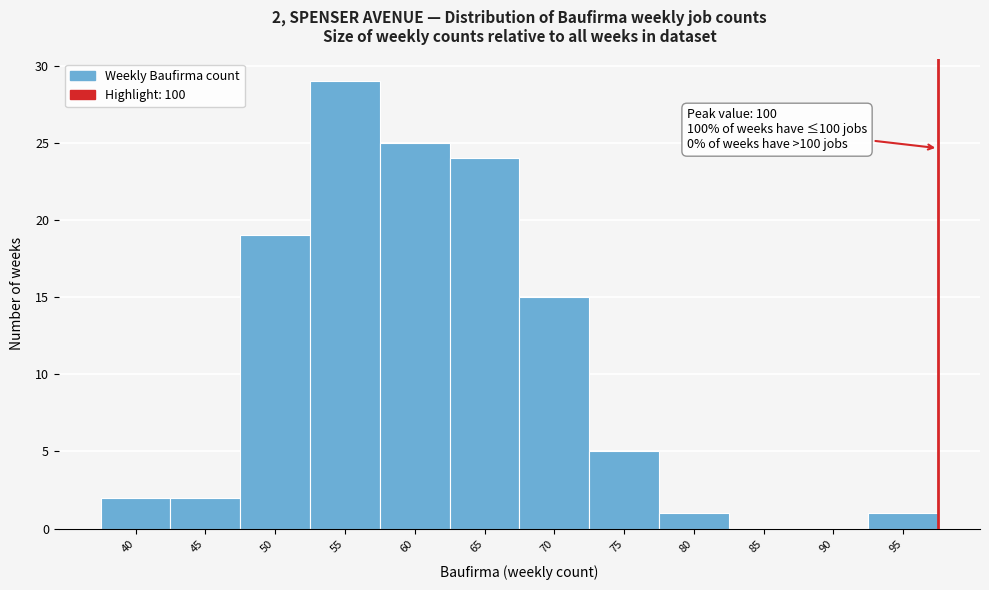

Reading left to right, extract all data points from this chart.

40=2	45=2	50=19	55=29	60=25	65=24	70=15	75=5	80=1	85=0	90=0	95=1